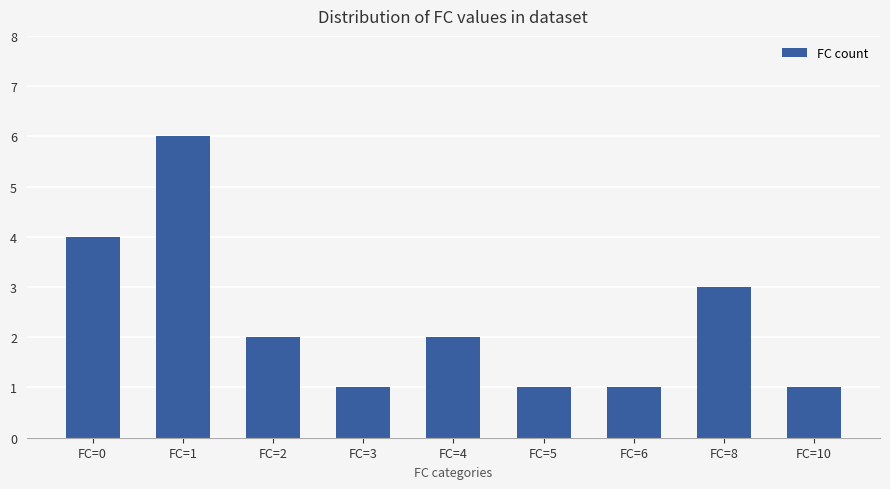

At which label is the value closest to 3?

FC=8